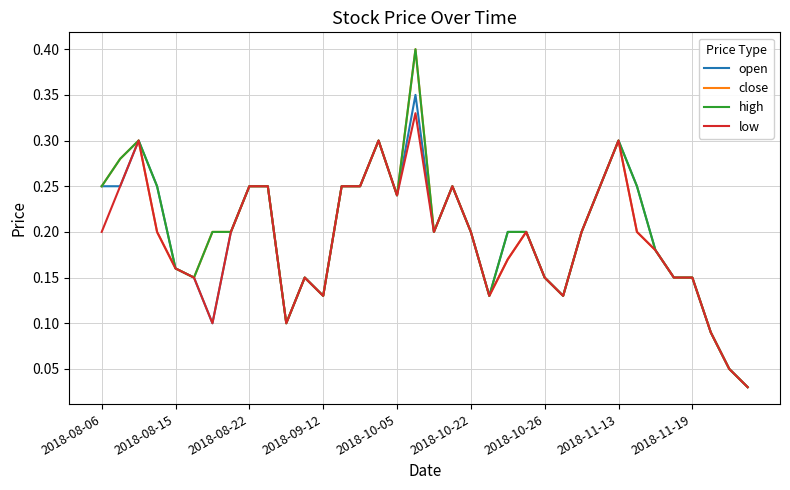

How many categories are shown in the chart?

36